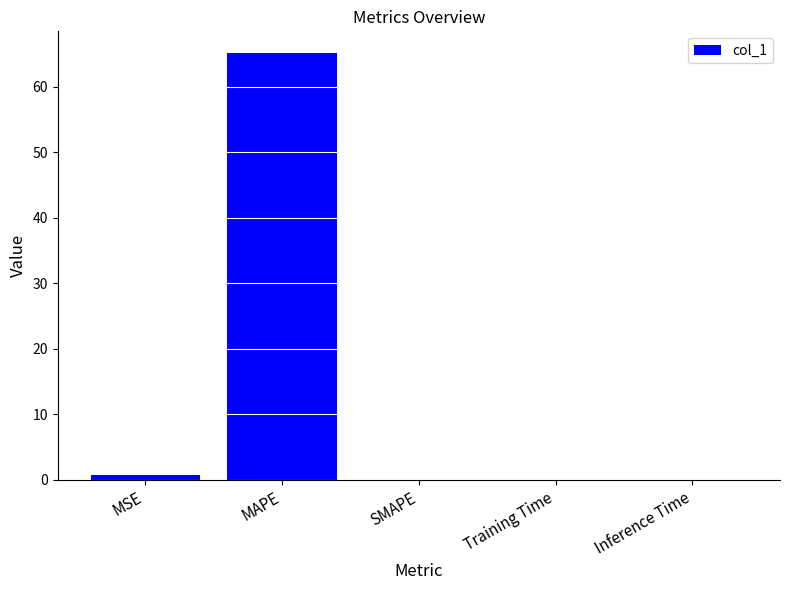

What is the sum of all values?

65.9